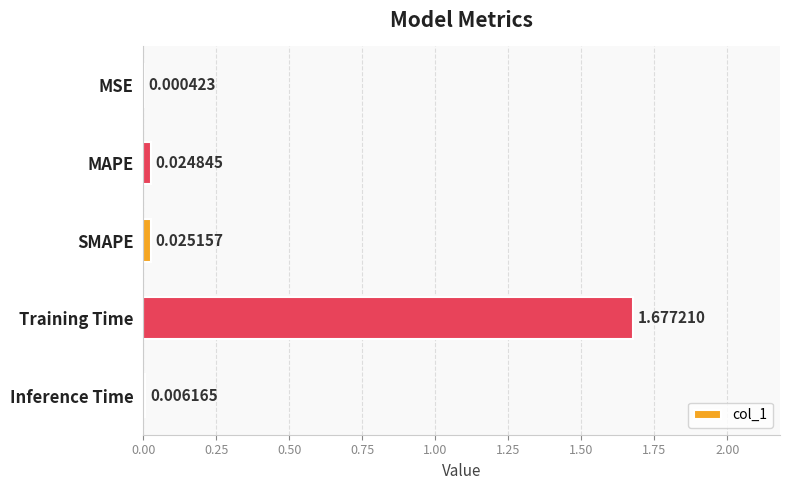

Count the number of categories in the chart.

5